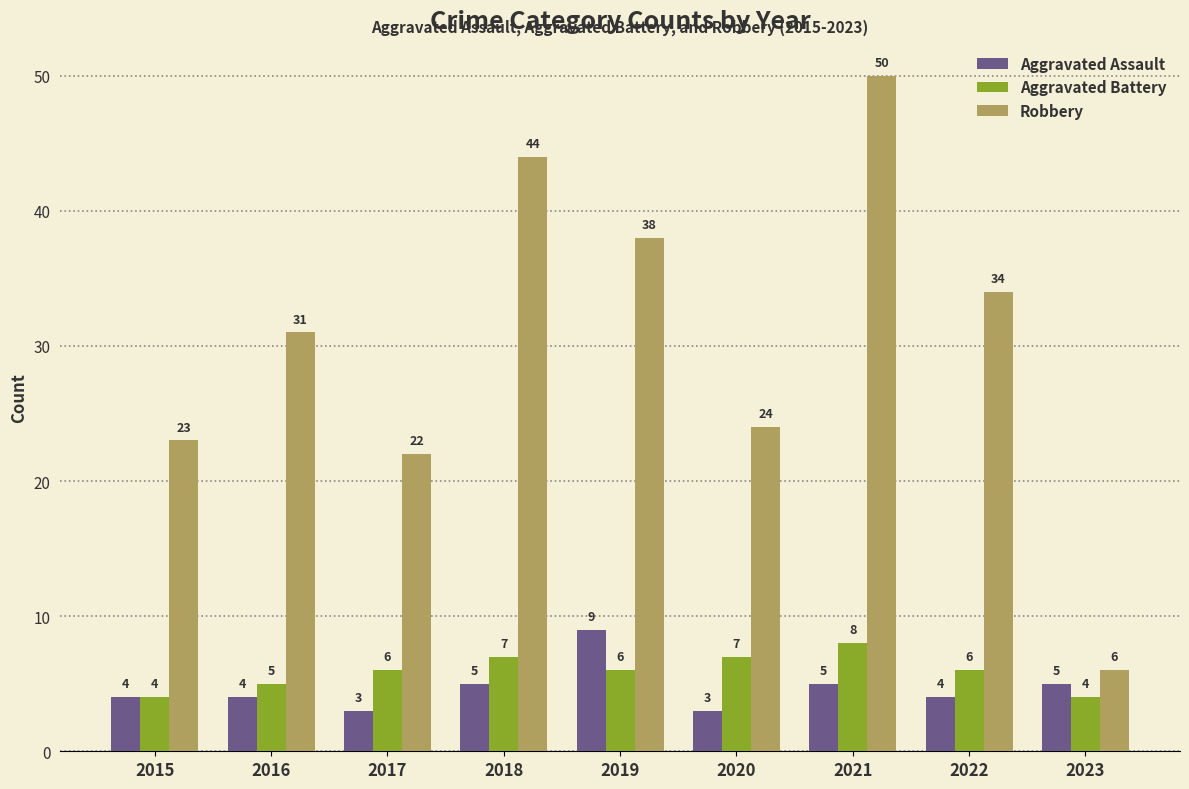

How many categories are shown in the chart?

9